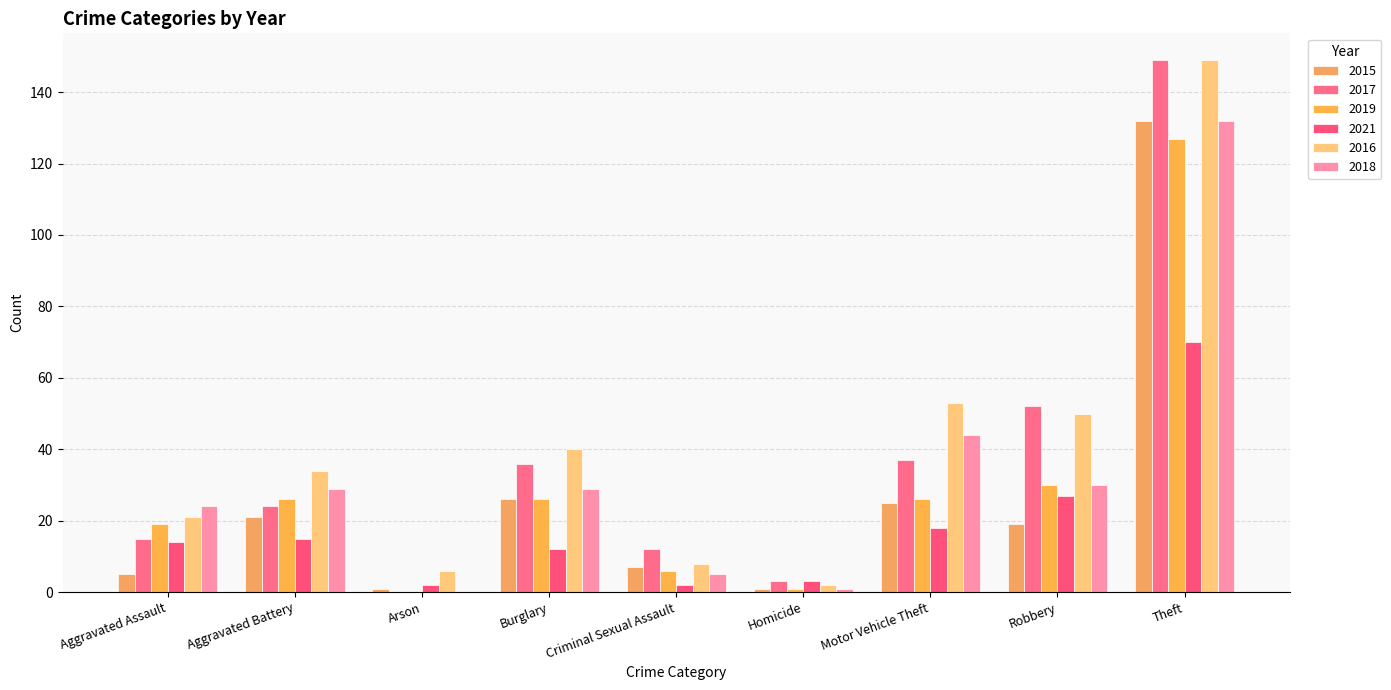

Which series has the widest spread of values?

2017